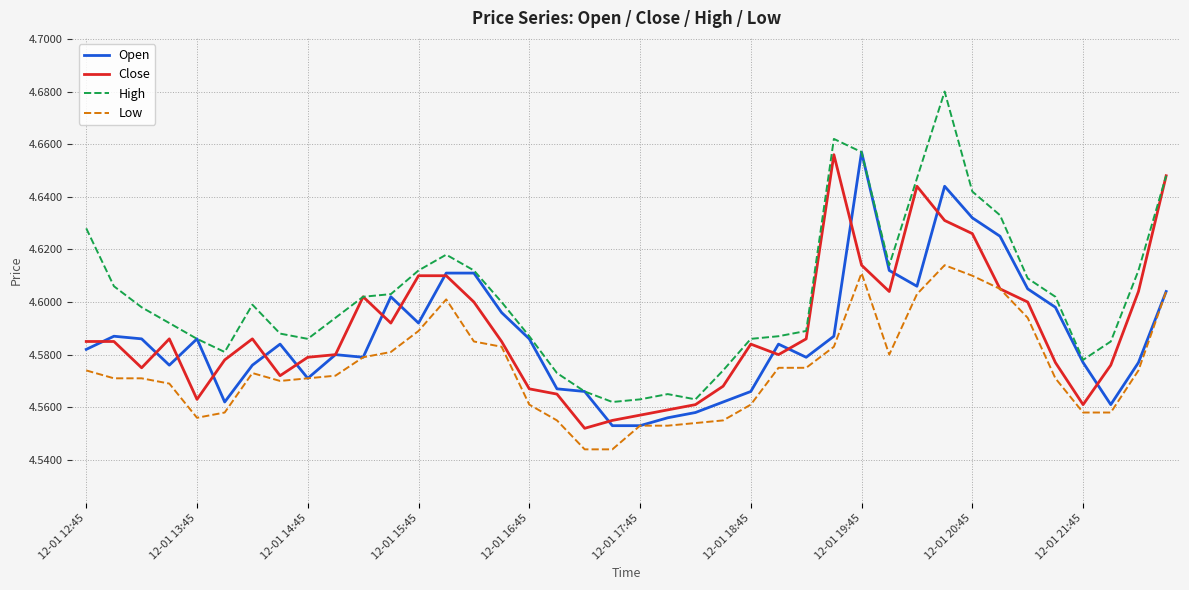

Which series has the widest spread of values?

High